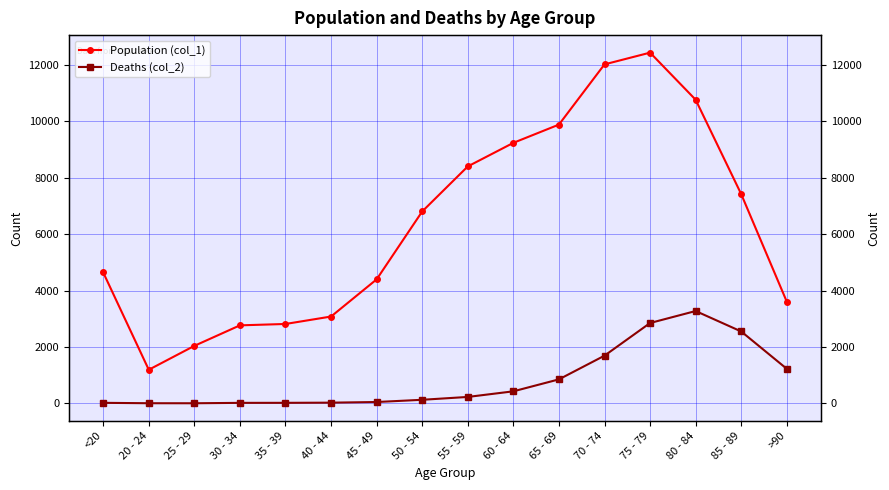

The Deaths (col_2) series shows 27 at 35 - 39. True or false?

False